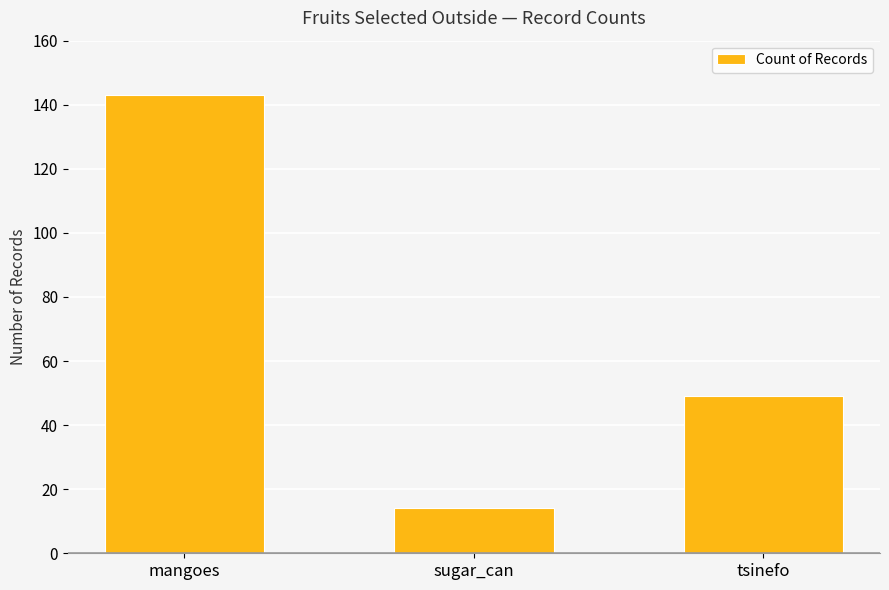

Rank the categories by value from highest to lowest.

mangoes, tsinefo, sugar_can